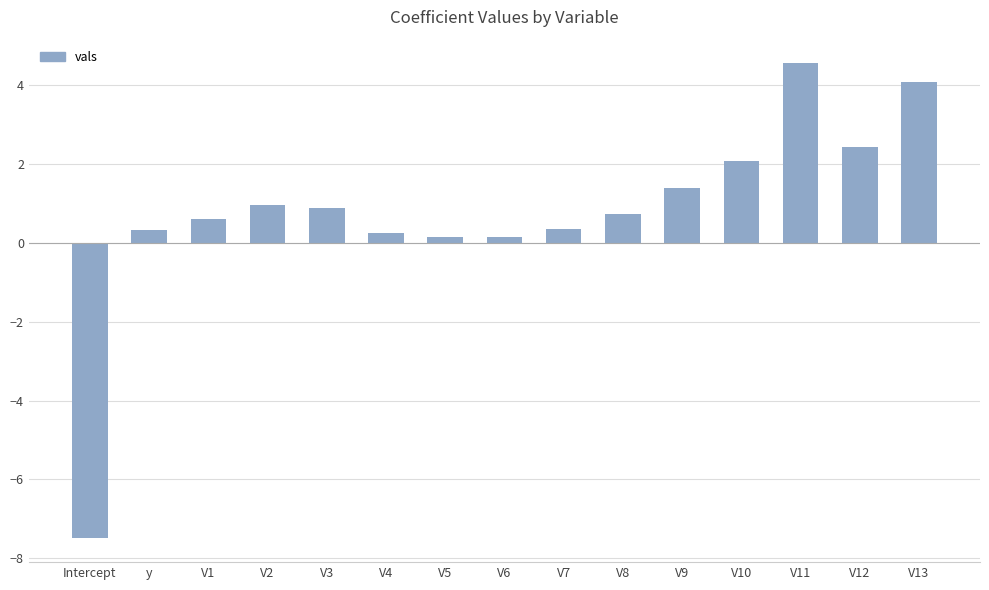

What is the sum of the values at V1 and V4?

0.8